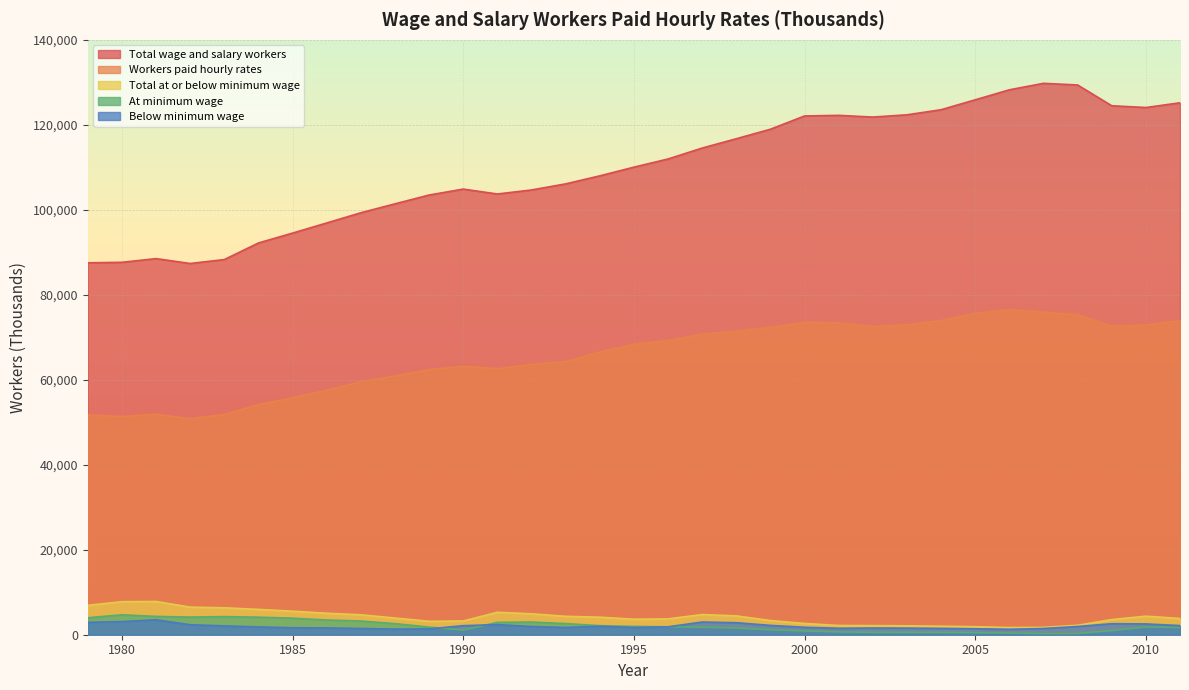

Reading right to left, transcribe all the data shown in this chart.

Total wage and salary workers: 2011=125187	2010=124073	2009=124490	2008=129377	2007=129767	2006=128237	2005=125889	2004=123554	2003=122358	2002=121826	2001=122229	2000=122089	1999=118963	1998=116730	1997=114533	1996=111960	1995=110038	1994=107989	1993=106101	1992=104668	1991=103723	1990=104876	1989=103480	1988=101407	1987=99303	1986=96903	1985=94521	1984=92194	1983=88290	1982=87368	1981=88516	1980=87644	1979=87529
Workers paid hourly rates: 2011=73926	2010=72902	2009=72611	2008=75305	2007=75873	2006=76514	2005=75609	2004=73939	2003=72946	2002=72508	2001=73392	2000=73496	1999=72306	1998=71440	1997=70735	1996=69255	1995=68354	1994=66549	1993=64274	1992=63610	1991=62627	1990=63172	1989=62389	1988=60878	1987=59552	1986=57529	1985=55762	1984=54143	1983=51820	1982=50846	1981=51869	1980=51335	1979=51721
Total at or below minimum wage: 2011=3829	2010=4361	2009=3572	2008=2226	2007=1729	2006=1692	2005=1882	2004=2003	2003=2100	2002=2146	2001=2174	2000=2650	1999=3340	1998=4427	1997=4754	1996=3724	1995=3656	1994=4128	1993=4332	1992=4921	1991=5283	1990=3228	1989=3162	1988=3927	1987=4698	1986=5060	1985=5538	1984=5963	1983=6338	1982=6496	1981=7824	1980=7773	1979=6912
Below minimum wage: 2011=2152	2010=2541	2009=2592	2008=1940	2007=1462	2006=1283	2005=1403	2004=1483	2003=1555	2002=1579	2001=1518	2000=1752	1999=2194	1998=2834	1997=2990	1996=1863	1995=1699	1994=1995	1993=1707	1992=1939	1991=2377	1990=2132	1989=1372	1988=1319	1987=1468	1986=1599	1985=1639	1984=1838	1983=2077	1982=2348	1981=3513	1980=3087	1979=2916
At minimum wage: 2011=1677	2010=1820	2009=980	2008=286	2007=267	2006=409	2005=479	2004=520	2003=545	2002=567	2001=656	2000=898	1999=1146	1998=1593	1997=1764	1996=1861	1995=1956	1994=2132	1993=2625	1992=2982	1991=2906	1990=1096	1989=1790	1988=2608	1987=3229	1986=3461	1985=3899	1984=4125	1983=4261	1982=4148	1981=4311	1980=4686	1979=3997